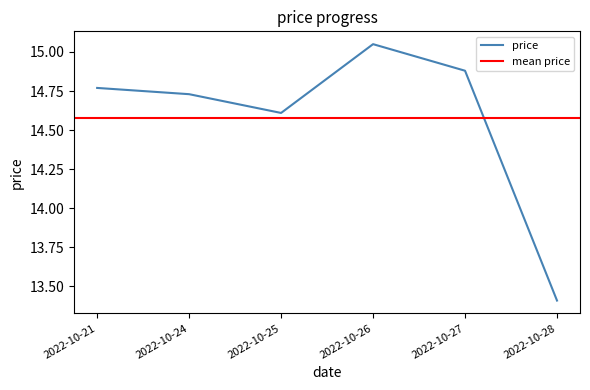

What is the change in value from 2022-10-25 to 2022-10-27?

+0.3